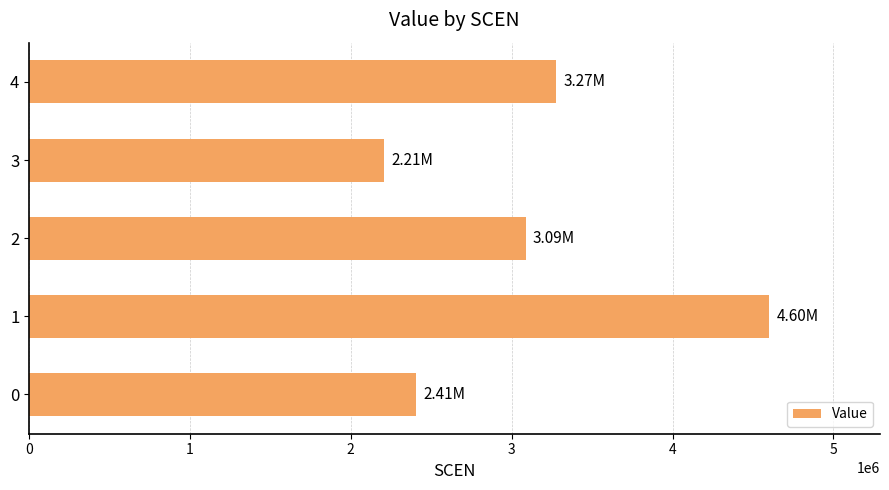

At which category does the chart reach its minimum across all series?

3